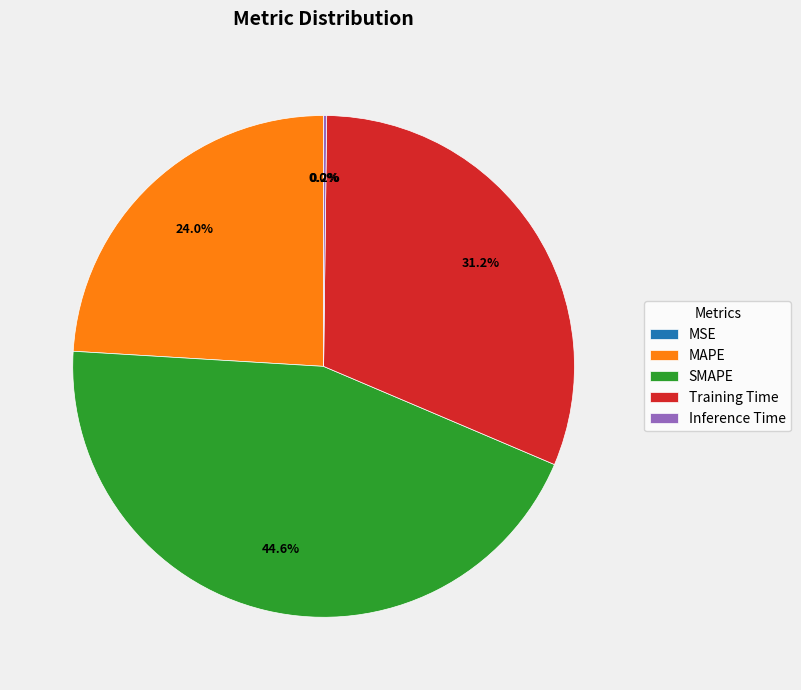

To the nearest percent, what portion does MAPE represent?

24%